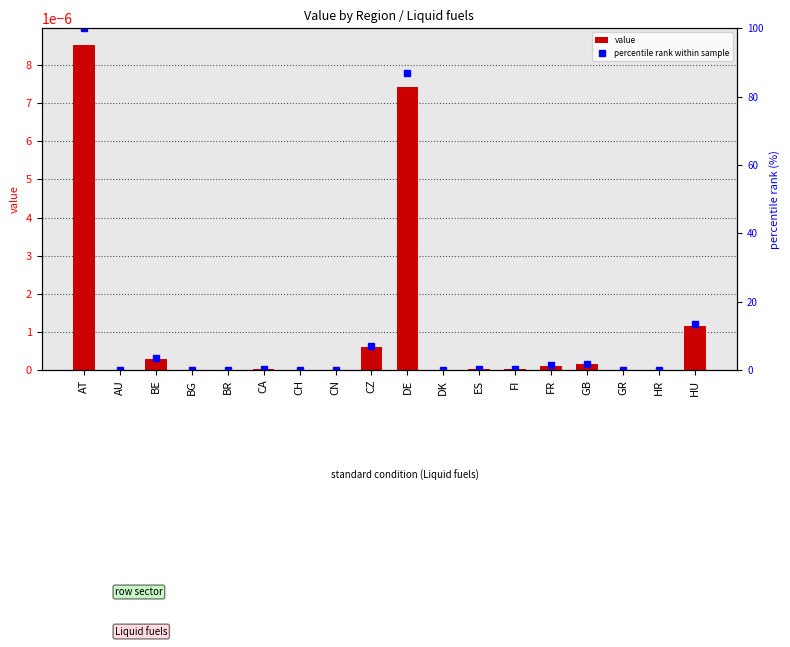

What is the label of the 11th bar from the right?

CN